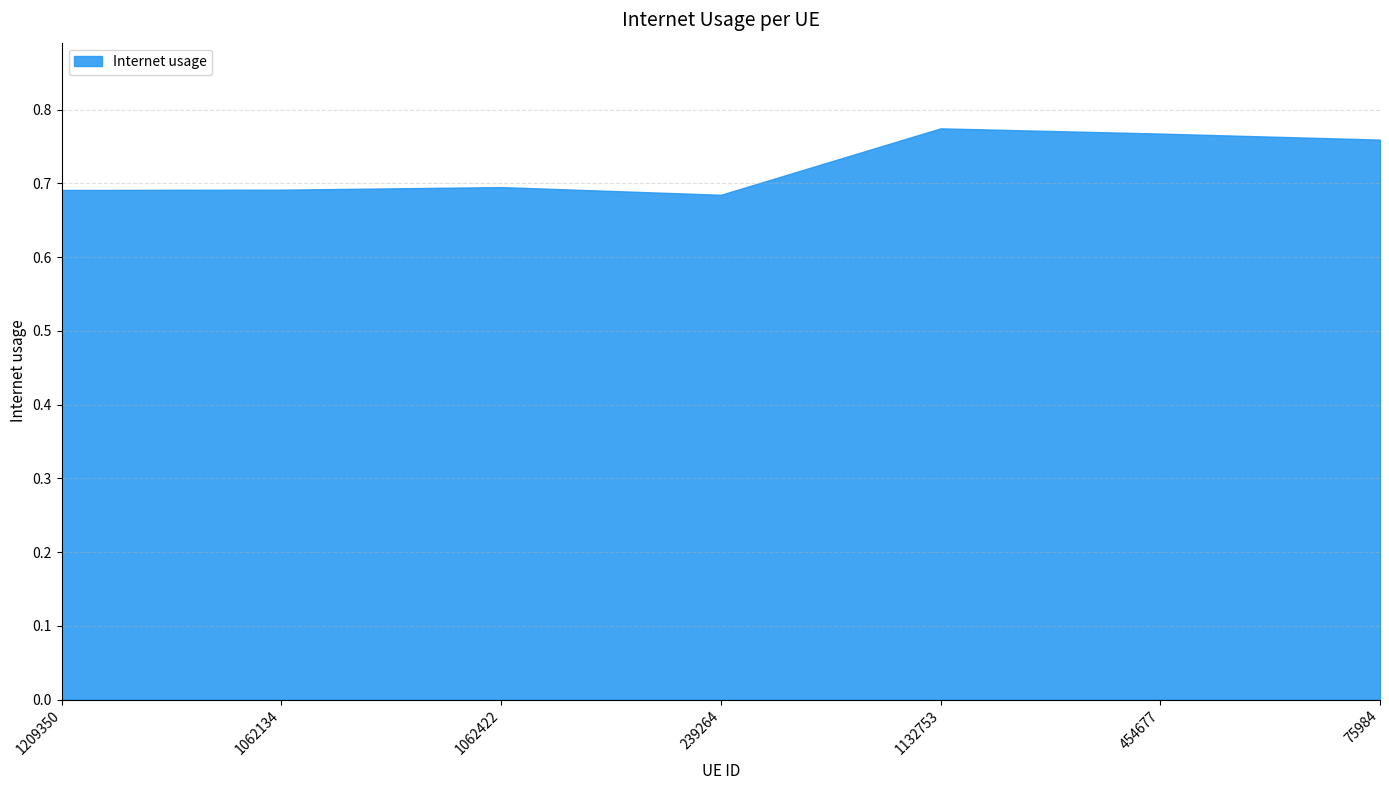

What is the label of the 3rd point from the right?

1132753